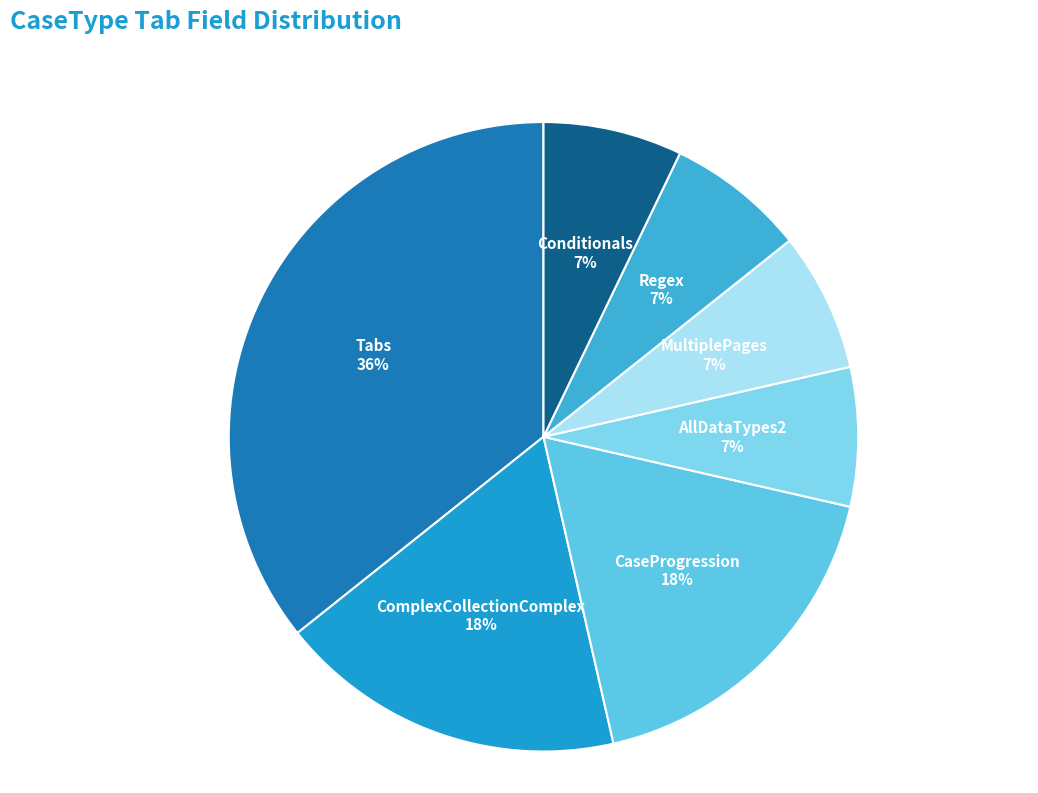

How many segments does this pie chart have?

7